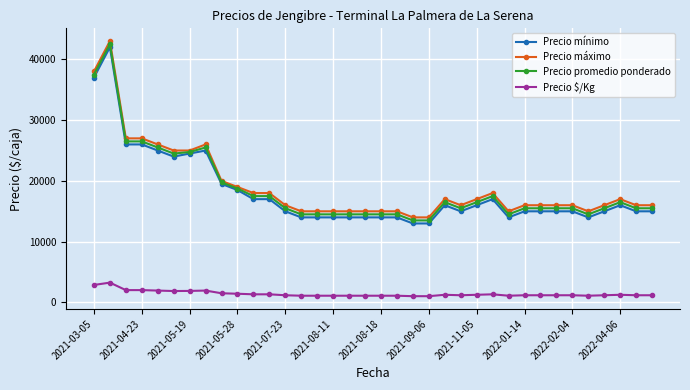

At how many categories does at least one series exceed 6880?

36